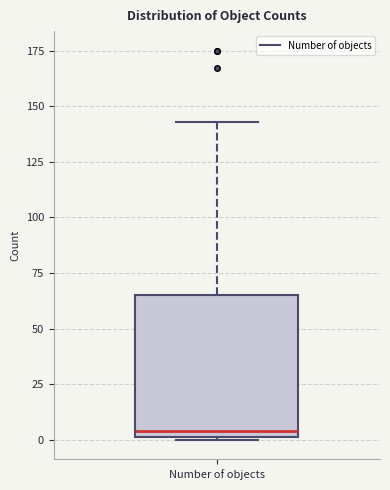

Where does the upper whisker of the box for Number of objects end on the y-axis? The values are not printed on the chart, so give them approximately, as read against the axis.

145